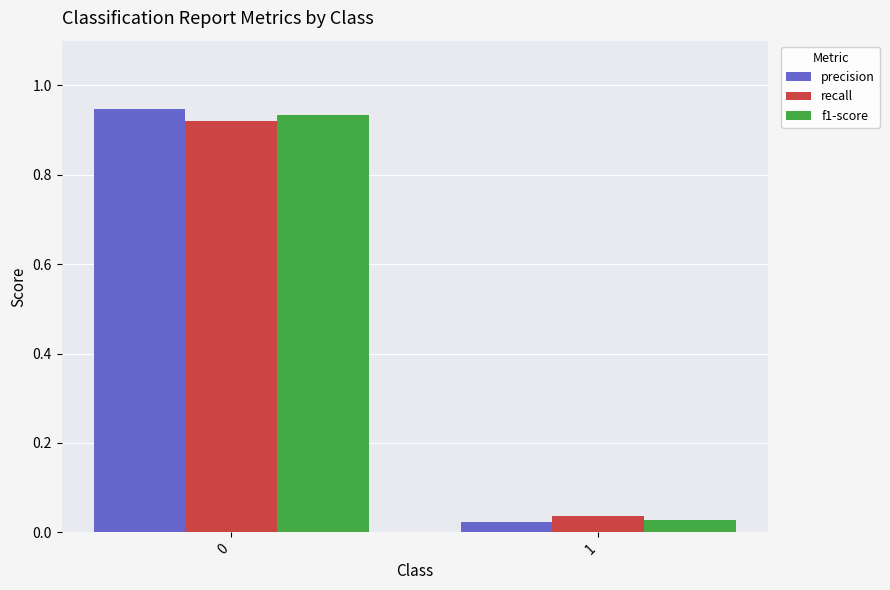

What is the sum of the precision values at 1 and 0?

1.0